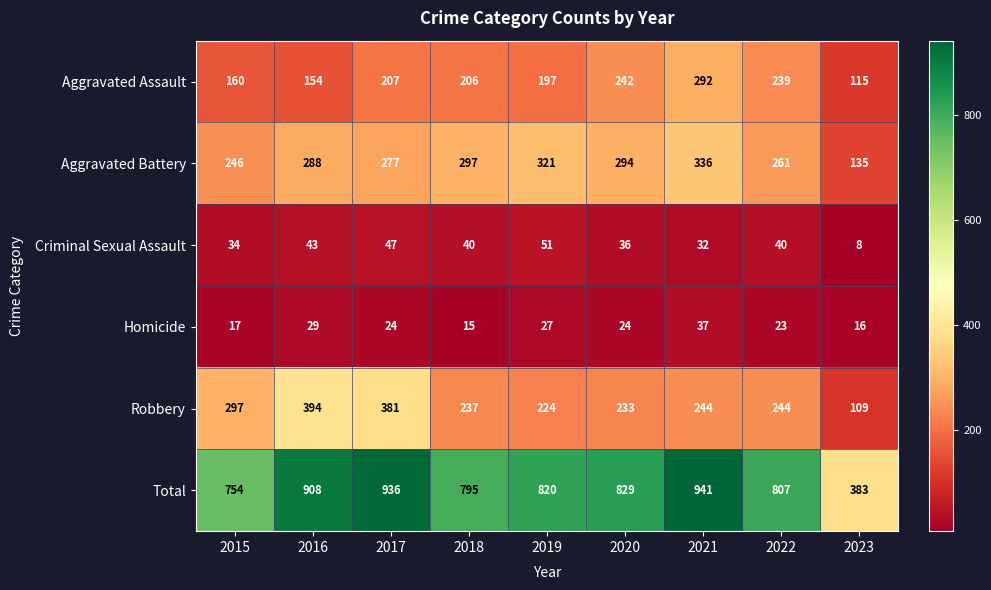

At how many categories does at least one series exceed 757?

7